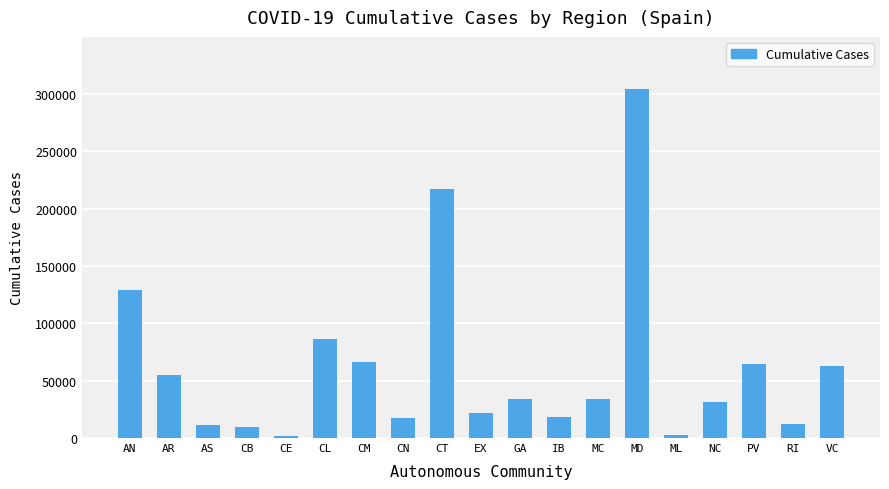

What is the label of the 2nd bar from the left?

AR